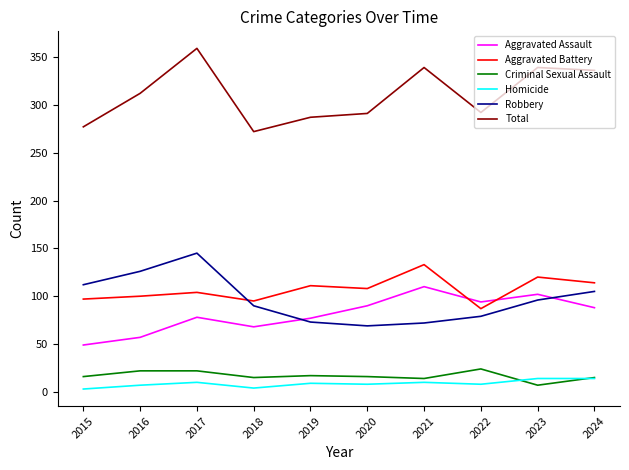

What is the average value of the Total series?

310